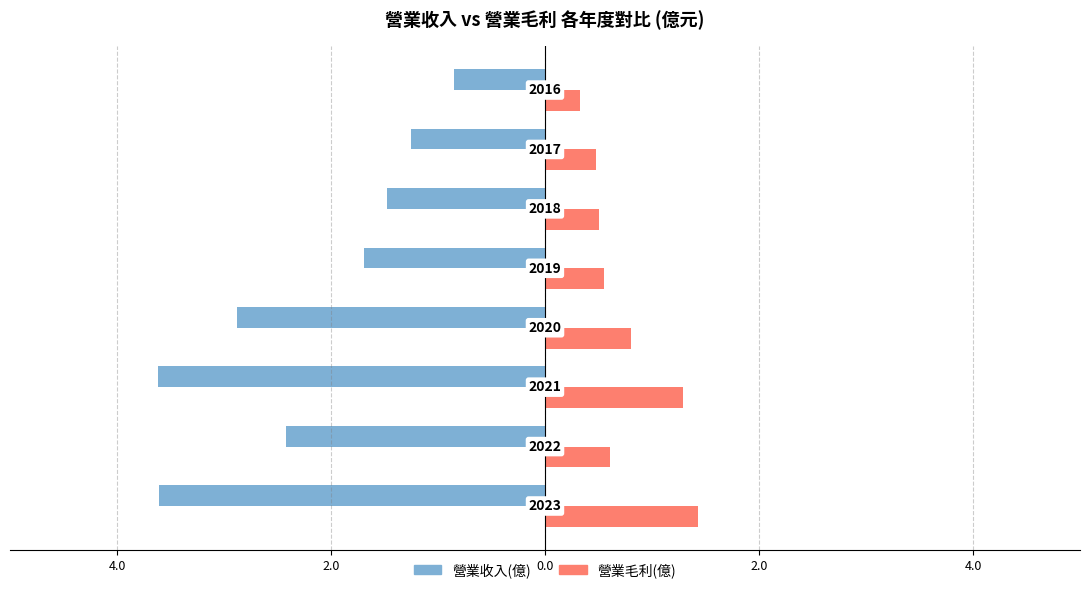

What are all the series names shown in the legend?

營業收入(億), 營業毛利(億)